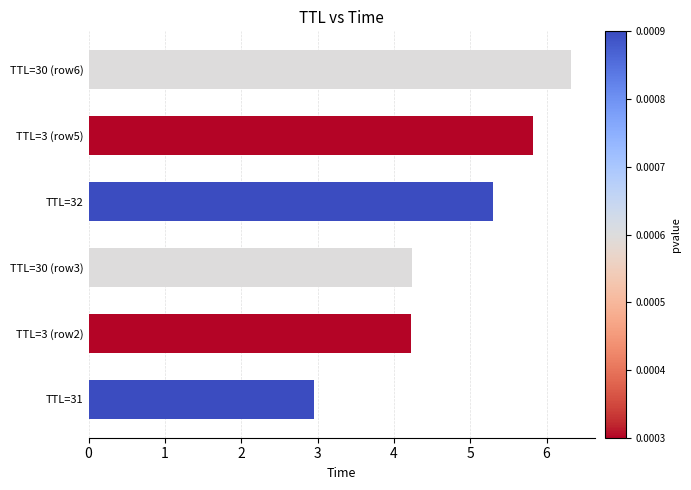

Reading bottom to top, list all the values displayed in this chart.

2.9	4.2	4.2	5.3	5.8	6.3